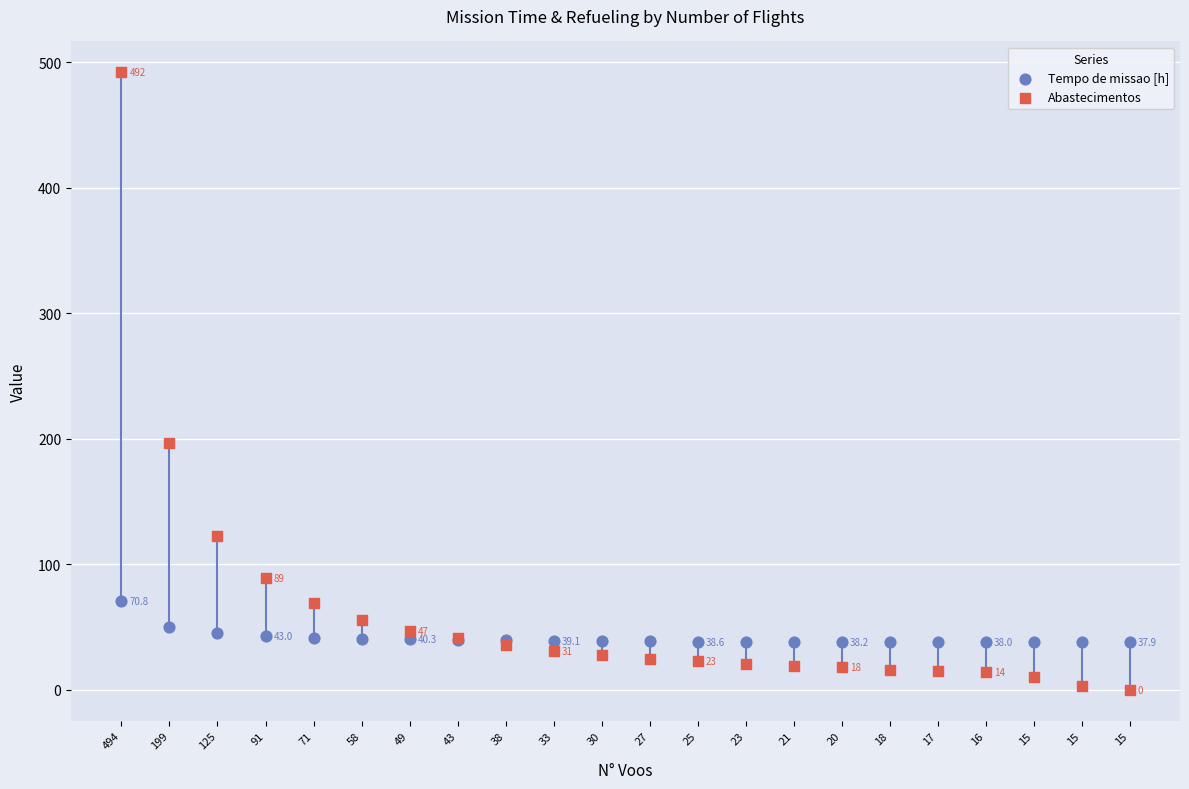

Which series contains the highest Y value?

Abastecimentos